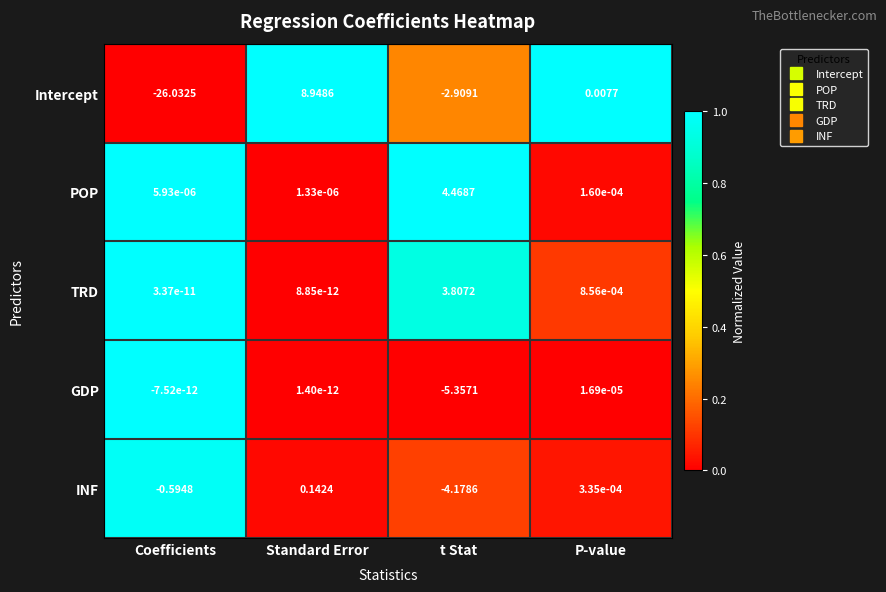

At which category is the sum across all series the highest?

Standard Error